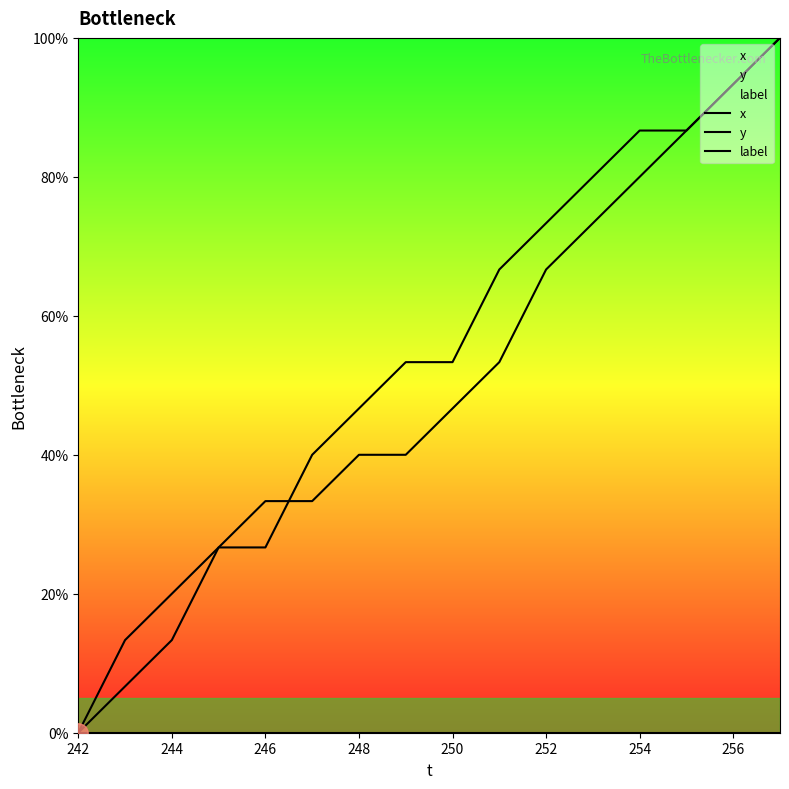

Does the chart display data point markers on the line(s)?

No